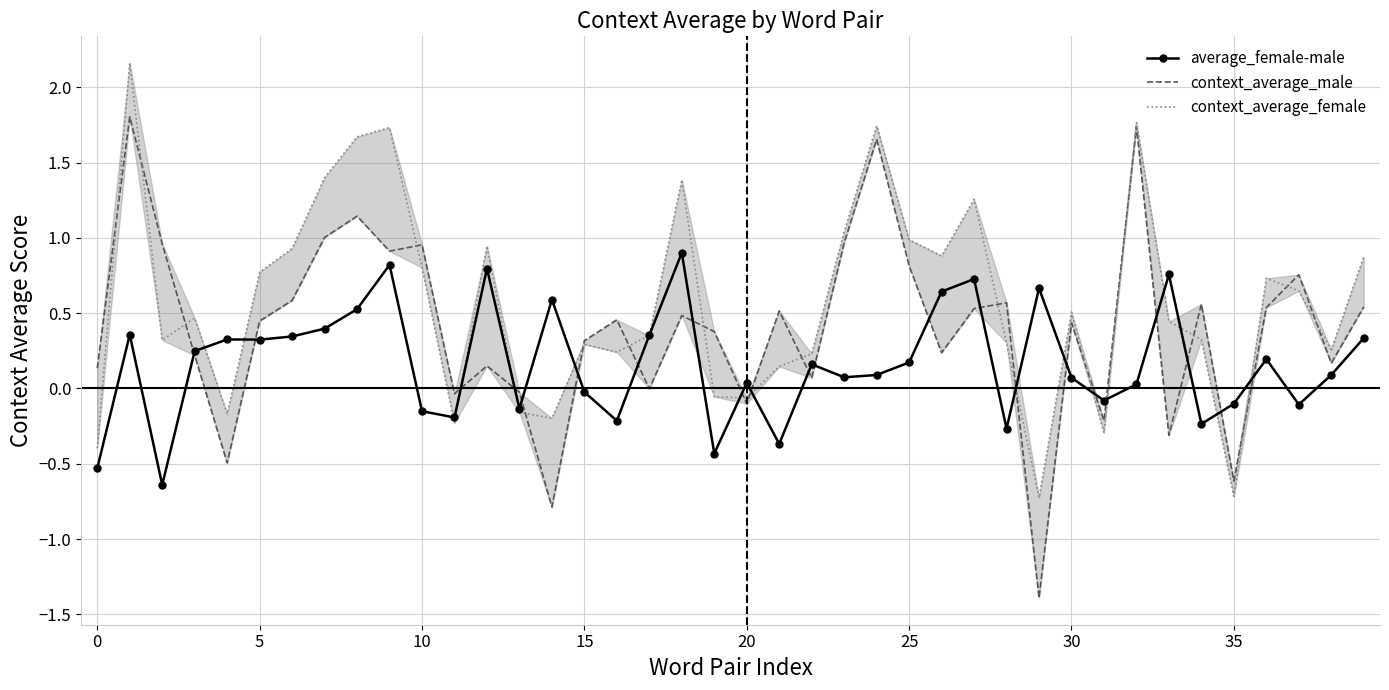

What are all the series names shown in the legend?

average_female-male, context_average_male, context_average_female